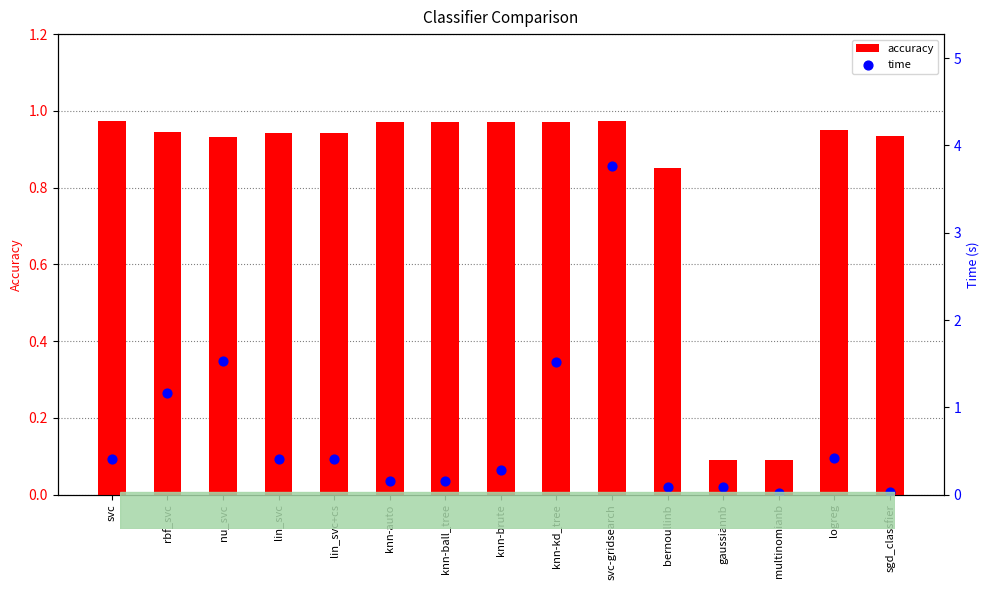

At how many categories does at least one series exceed 1?

4